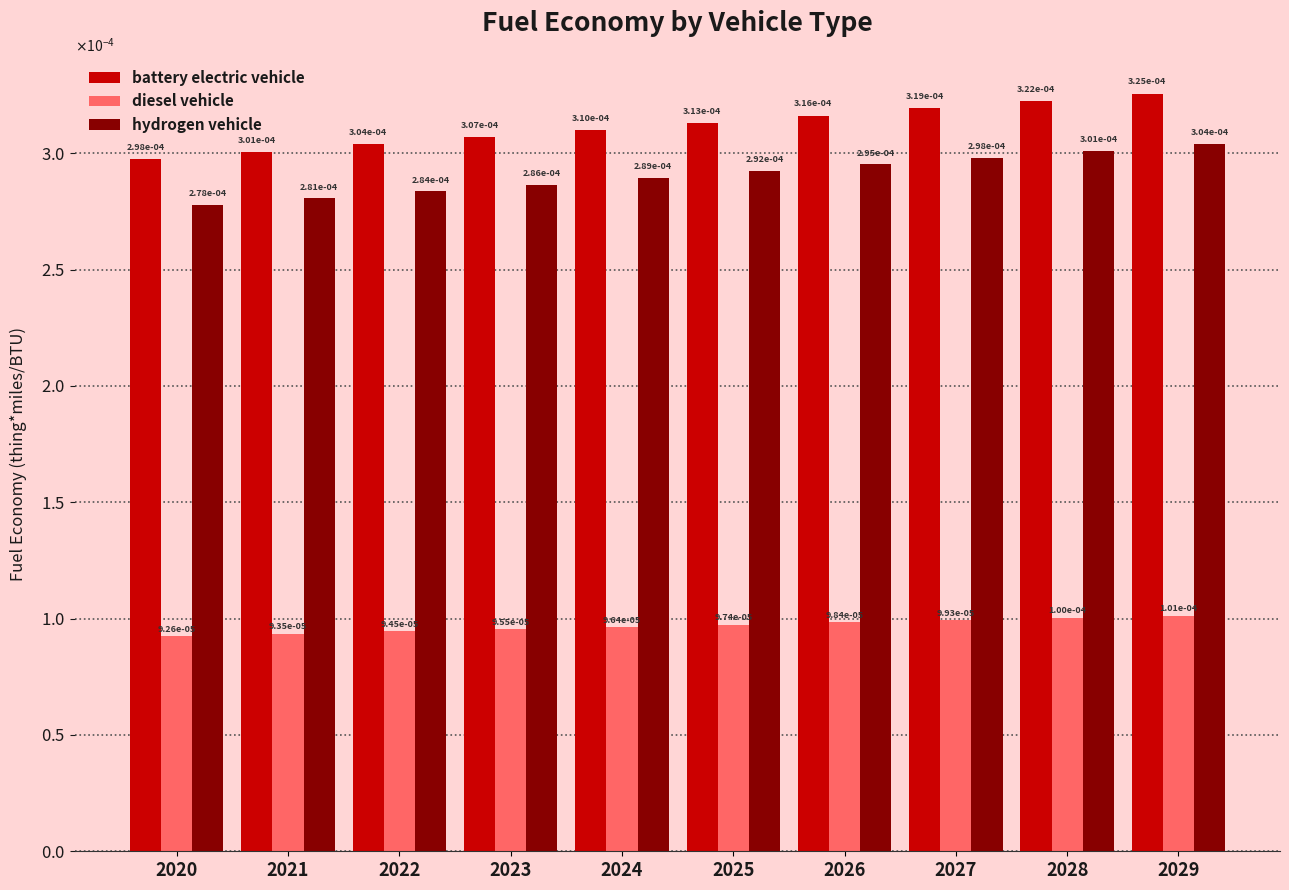

Where is battery electric vehicle nearest to the value 0?

2020